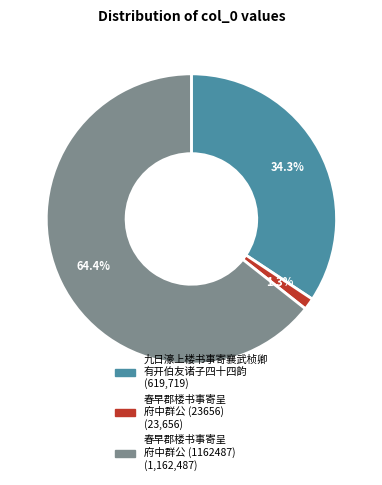

Is there any slice that represents more than half of the pie?

Yes